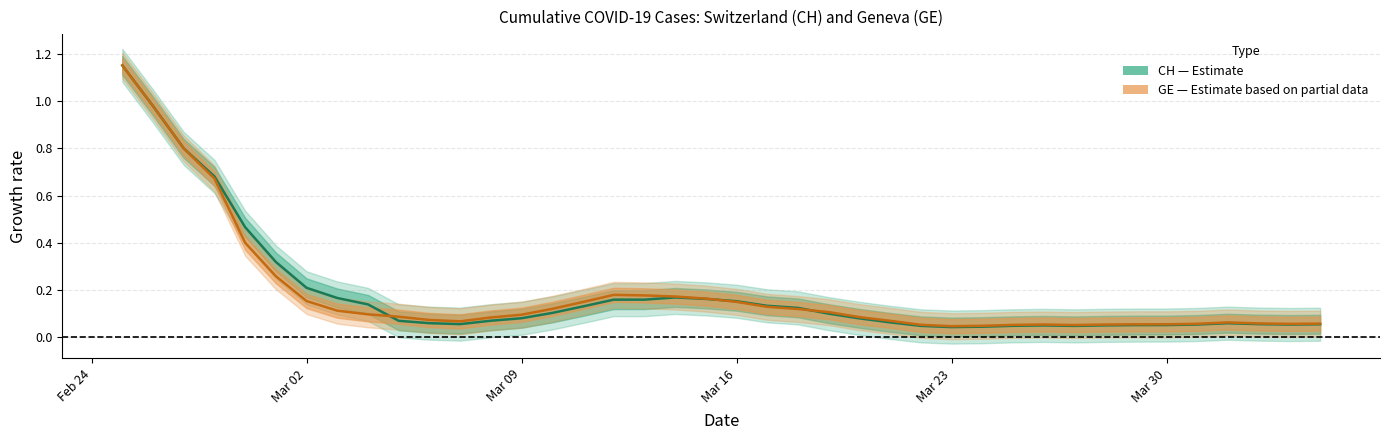

Which has a higher value, 27 or Feb 24?

Feb 24